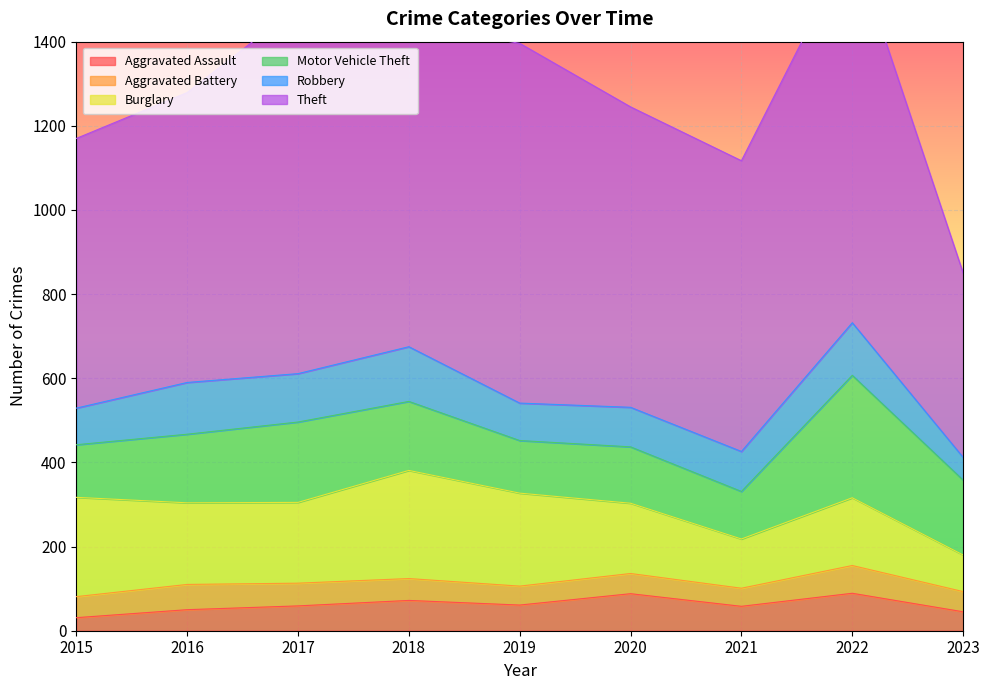

What is the difference between the maximum and second lowest values in the Aggravated Assault series?

44